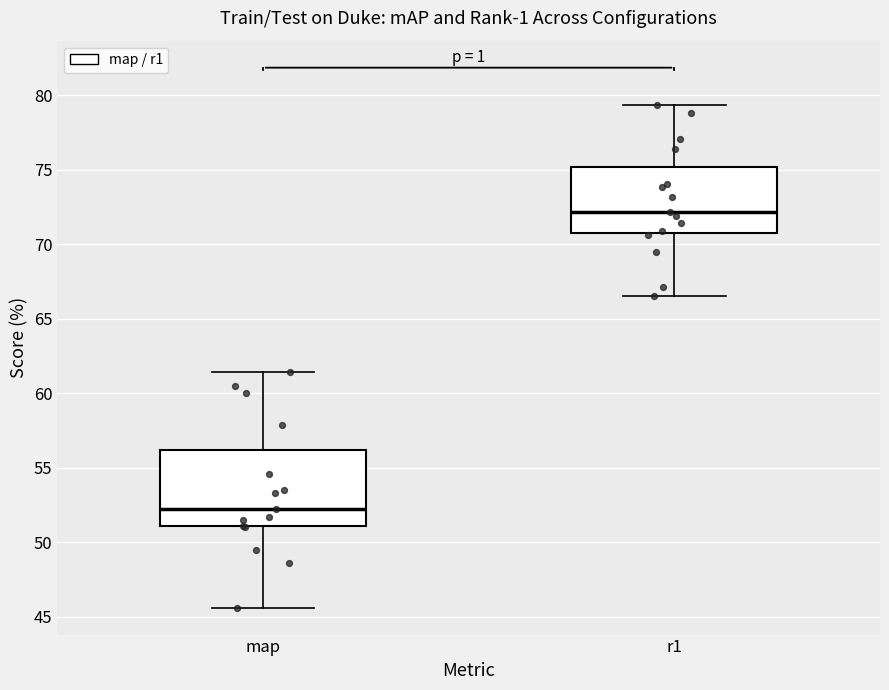

Reading left to right, read every box against the y-axis: the position of its median line, the range the box covers, and the ends of its whiskers. The values are not printed on the chart, so give them approximately, as read against the axis.

map: median 52.0, box 51.0 to 56.0, whiskers 45.5 to 61.5
r1: median 72.0, box 71.0 to 75.0, whiskers 66.5 to 79.5